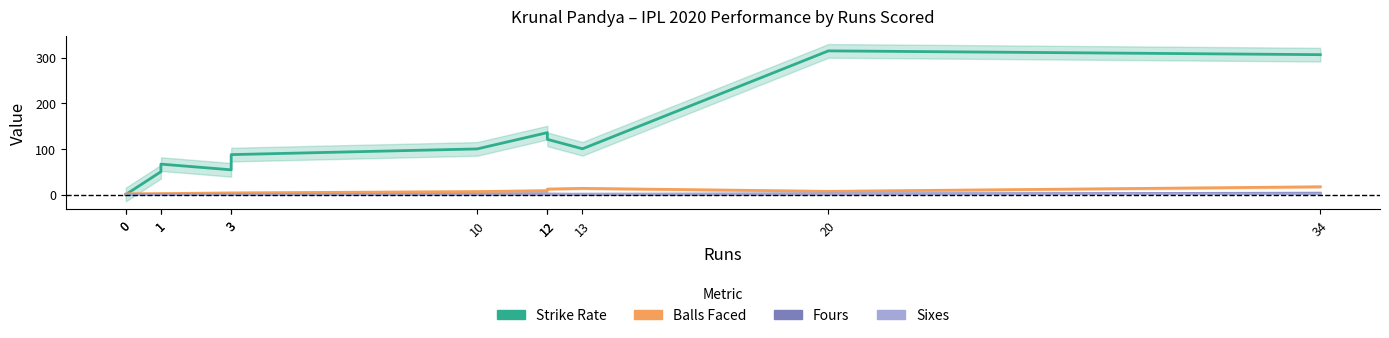

Reading left to right, transcribe all the data shown in this chart.

Strike Rate: 0=0.0	0=0.0	1=50.0	1=66.7	3=54.2	3=87.5	10=100.0	12=135.7	12=121.0	13=100.3	20=315.0	34=306.7
Balls Faced: 0=0.0	0=1.5	1=2.0	1=2.0	3=3.5	3=3.5	10=6.5	12=8.5	12=12.0	13=13.5	20=7.0	34=17.0
Fours: 0=0.0	0=0.0	1=0.0	1=0.0	3=0.0	3=0.0	10=0.5	12=1.5	12=1.0	13=0.0	20=1.0	34=3.0
Sixes: 0=0.0	0=0.0	1=0.0	1=0.0	3=0.0	3=0.0	10=0.0	12=0.0	12=0.5	13=1.0	20=1.5	34=1.5